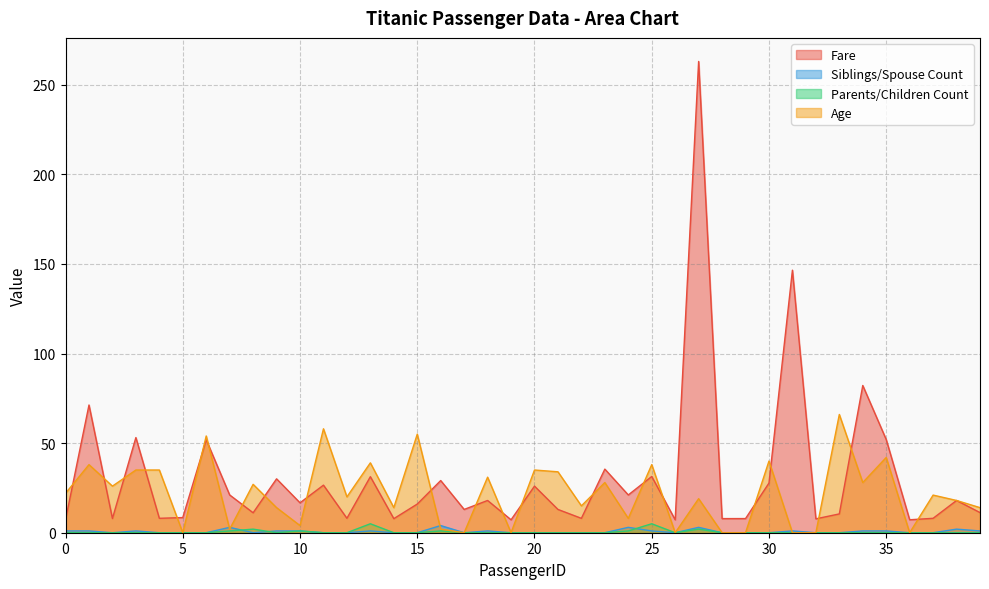

Which series has the largest total across all categories?

Fare